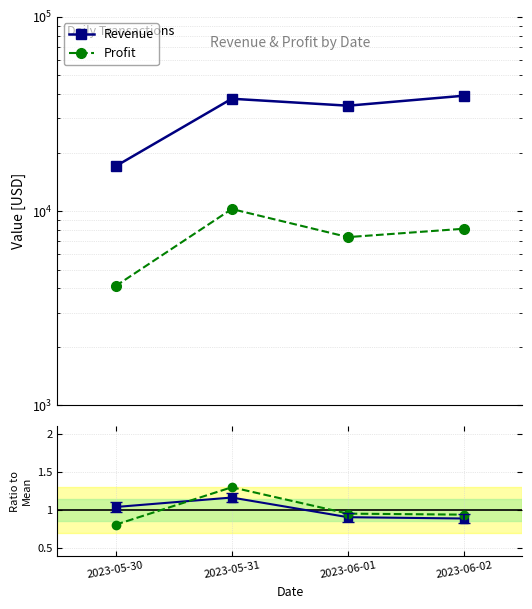

What is the total value across all series at 2023-06-01?

42236.4